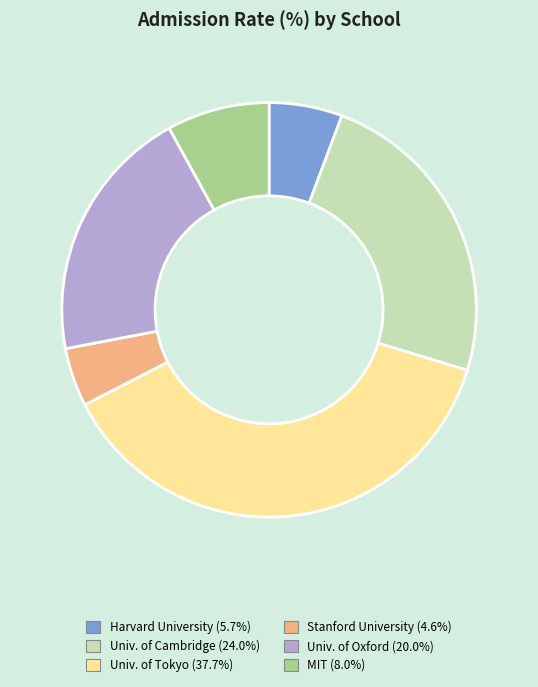

How many segments does this pie chart have?

6